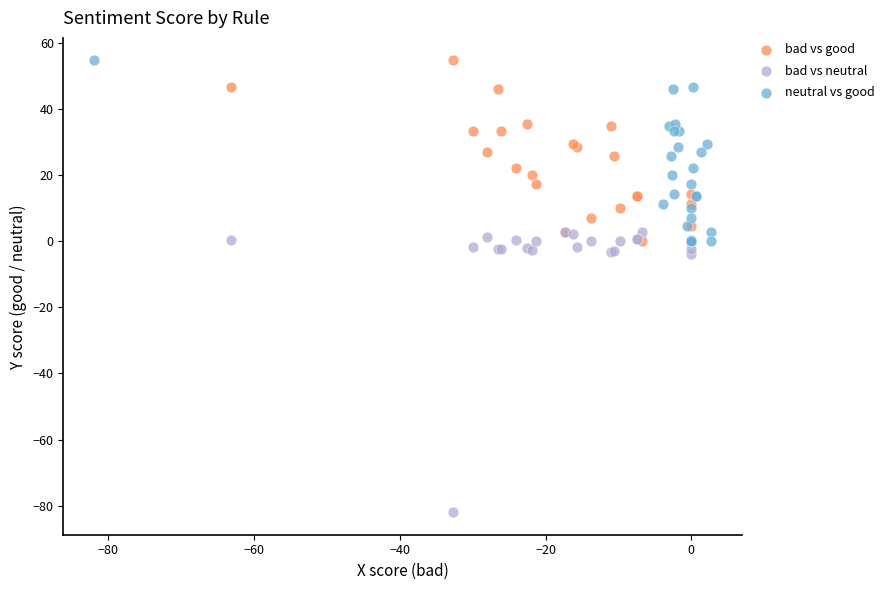

What are all the series names shown in the legend?

bad vs good, bad vs neutral, neutral vs good